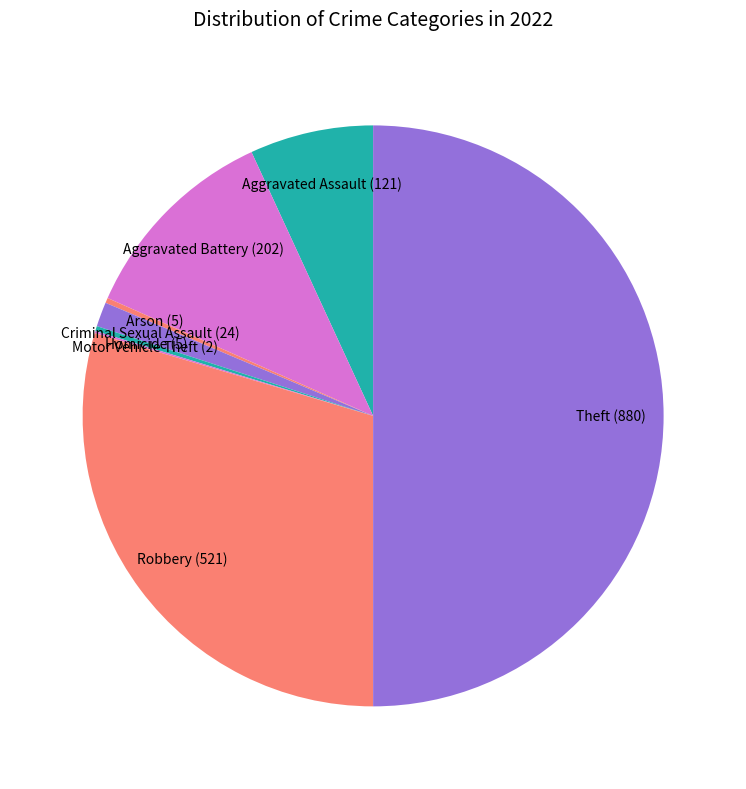

Between Homicide and Aggravated Battery, which is larger?

Aggravated Battery